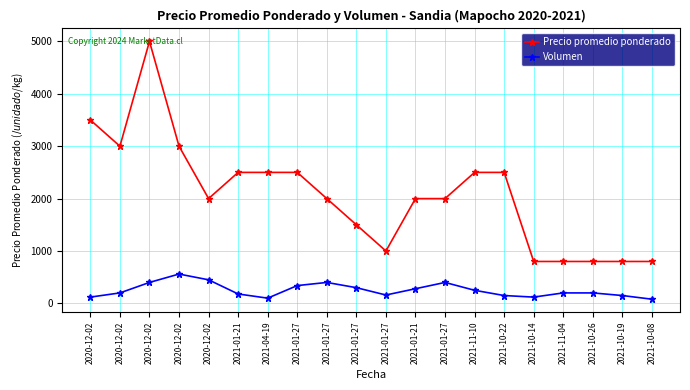

Reading left to right, transcribe all the data shown in this chart.

Precio promedio ponderado: 2020-12-02=3500	2020-12-02=3000	2020-12-02=5000	2020-12-02=3000	2020-12-02=2000	2021-01-21=2500	2021-04-19=2500	2021-01-27=2500	2021-01-27=2000	2021-01-27=1500	2021-01-27=1000	2021-01-21=2000	2021-01-27=2000	2021-11-10=2500	2021-10-22=2500	2021-10-14=800	2021-11-04=800	2021-10-26=800	2021-10-19=800	2021-10-08=800
Volumen: 2020-12-02=120	2020-12-02=200	2020-12-02=400	2020-12-02=560	2020-12-02=450	2021-01-21=180	2021-04-19=100	2021-01-27=340	2021-01-27=400	2021-01-27=300	2021-01-27=160	2021-01-21=280	2021-01-27=400	2021-11-10=250	2021-10-22=150	2021-10-14=120	2021-11-04=200	2021-10-26=200	2021-10-19=150	2021-10-08=80